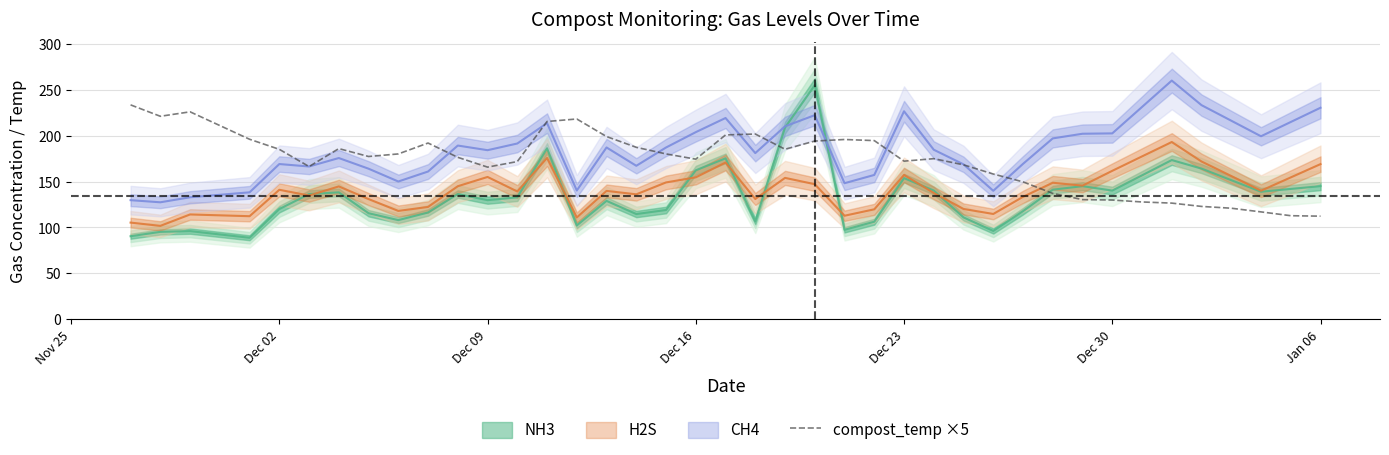

What is the minimum value for compost_temp ×5?

112.3